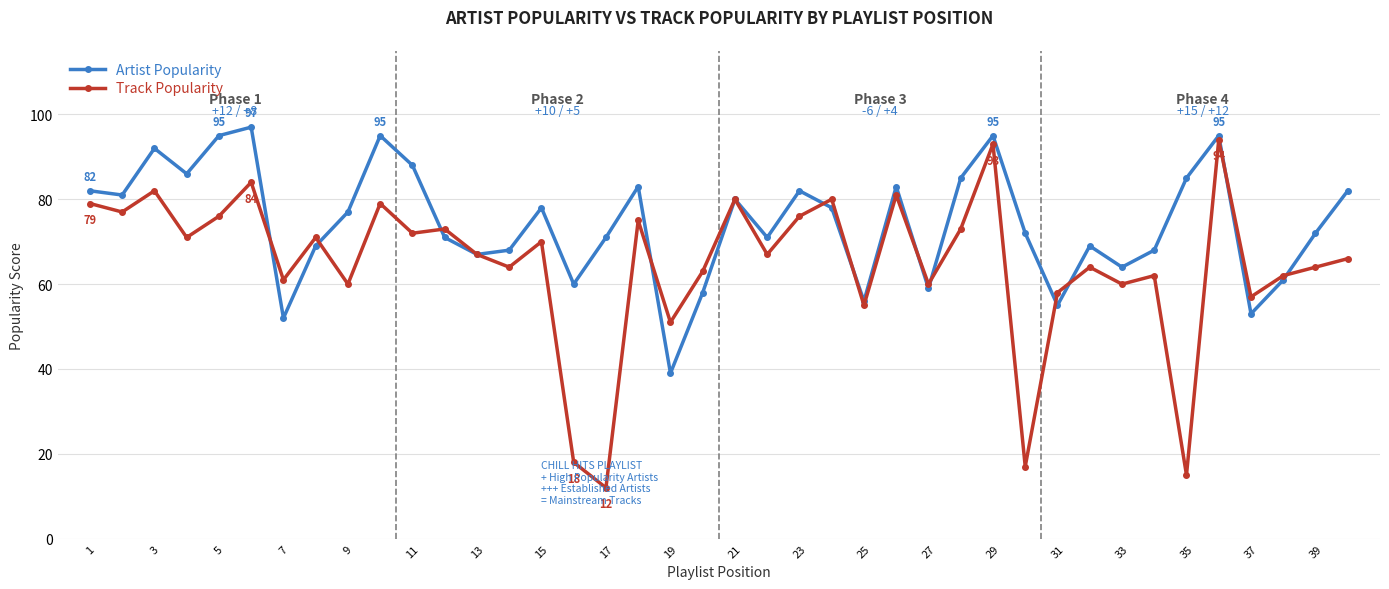

In Artist Popularity, how many points are lower than both neighbors (excluding endpoints)?

12